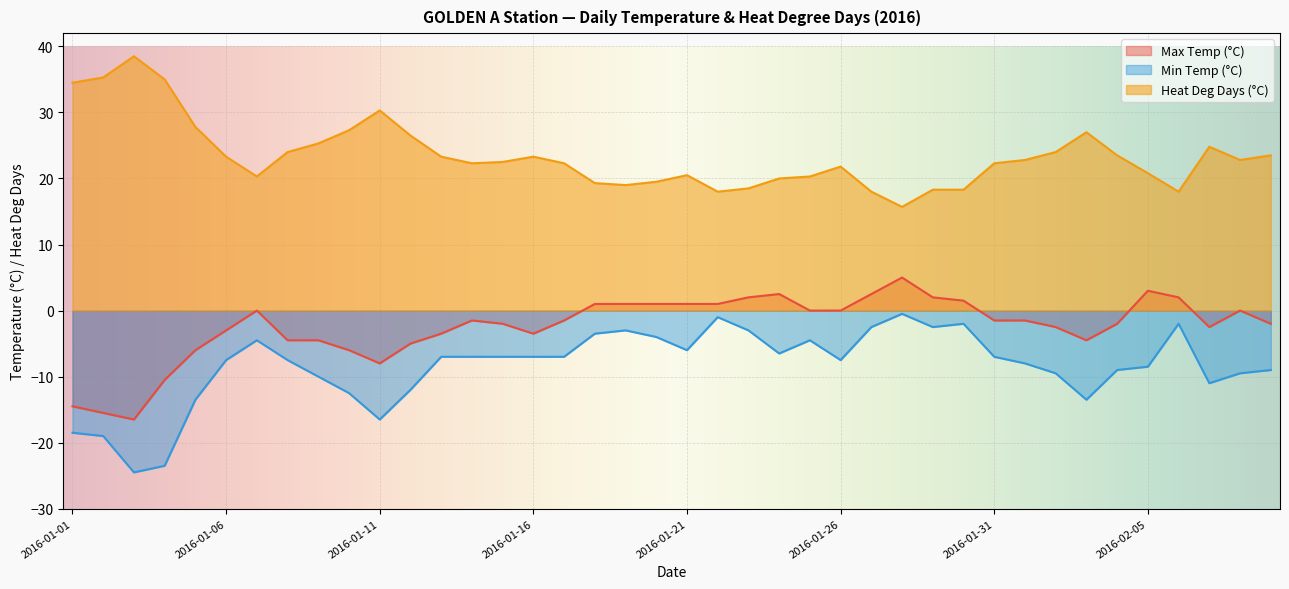

Where is the first local maximum for Min Temp (°C)?

2016-01-07